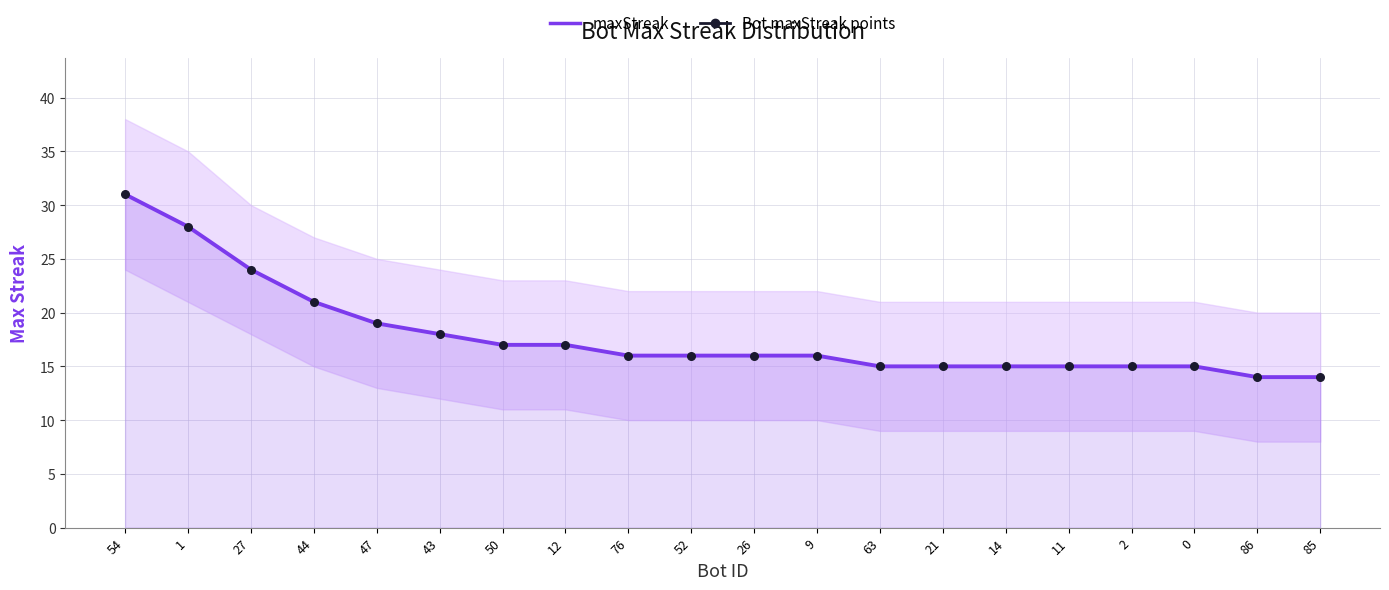

At which category is the sum across all series the highest?

54